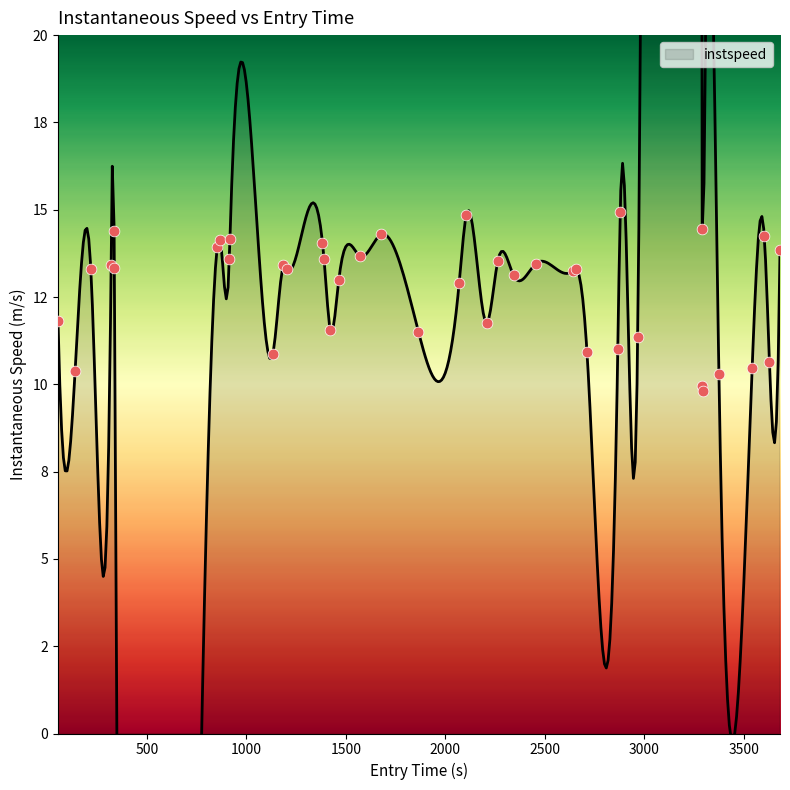

What is the change in value from 1865 to 3375?

-1.2